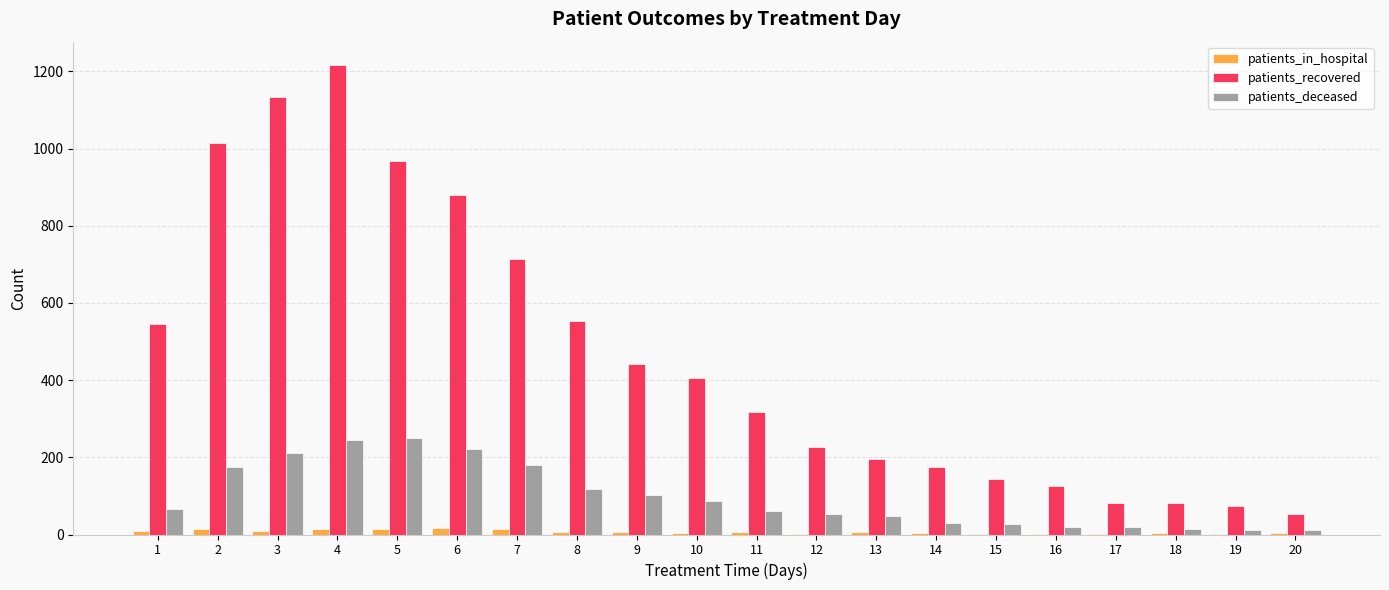

Which series has the largest total across all categories?

patients_recovered